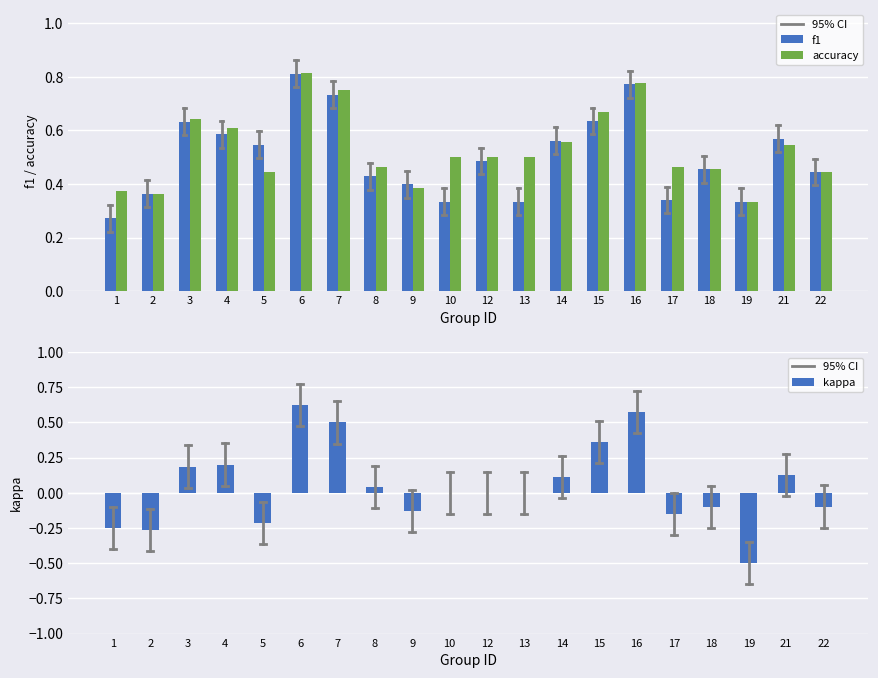

Between 18 and 6, which is larger?

6